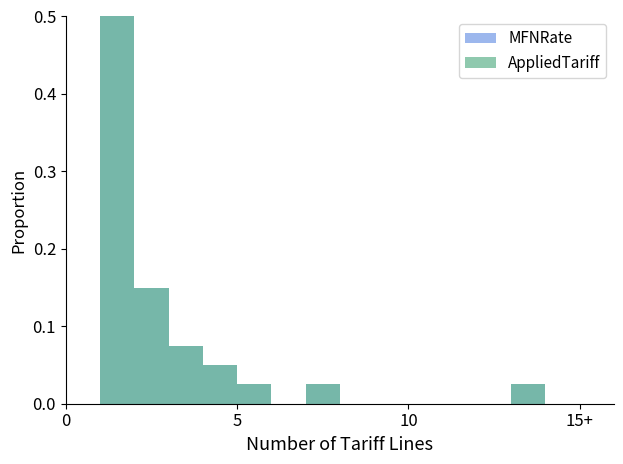

Rank the series by their maximum value, from lowest to highest.

MFNRate, AppliedTariff